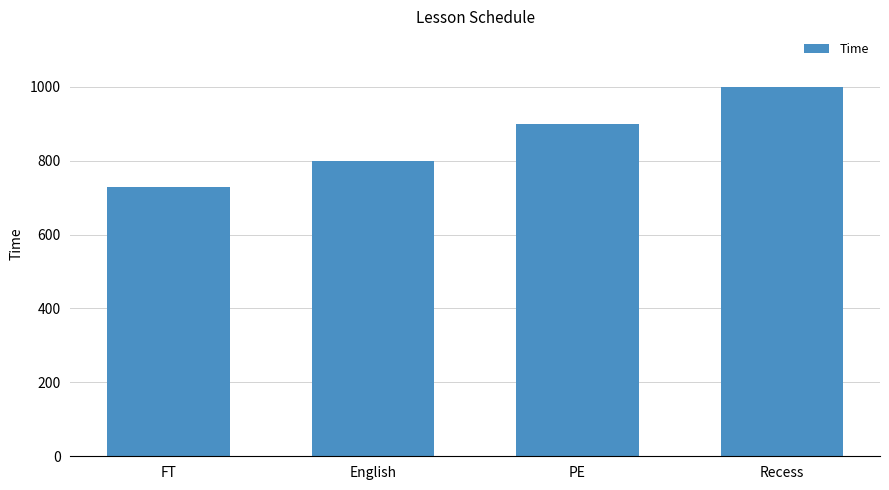

How many bars are there in total?

4